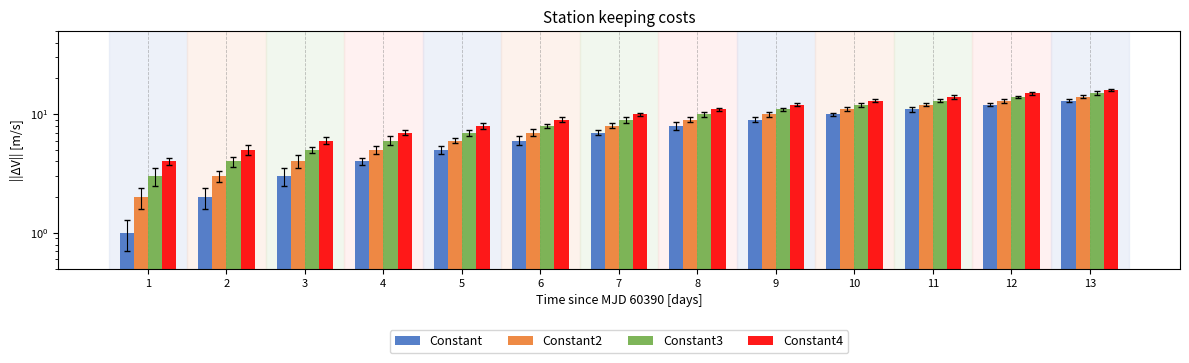

What is the sum of all Constant4 values?

130